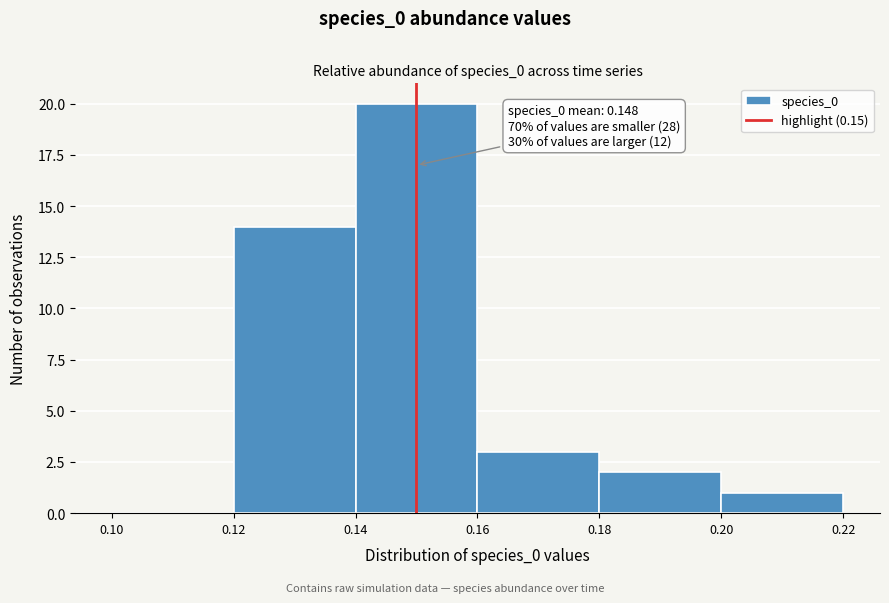

Over which range of the x-axis is the bar tallest?

0.14 to 0.16